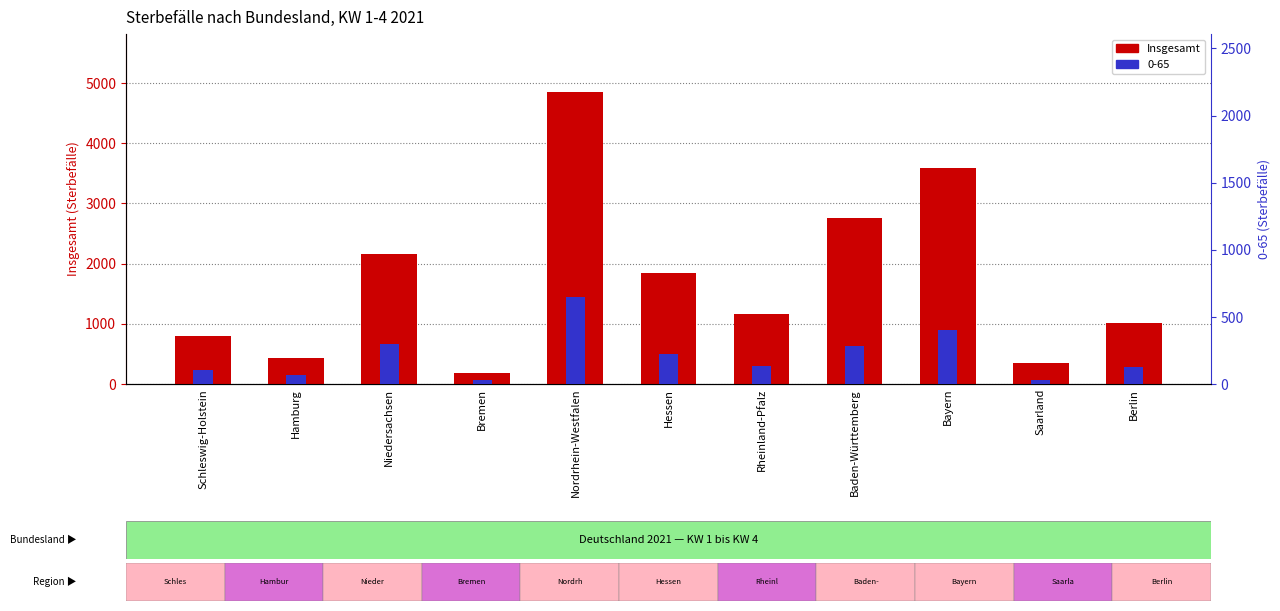

How many bars are there in total?

11